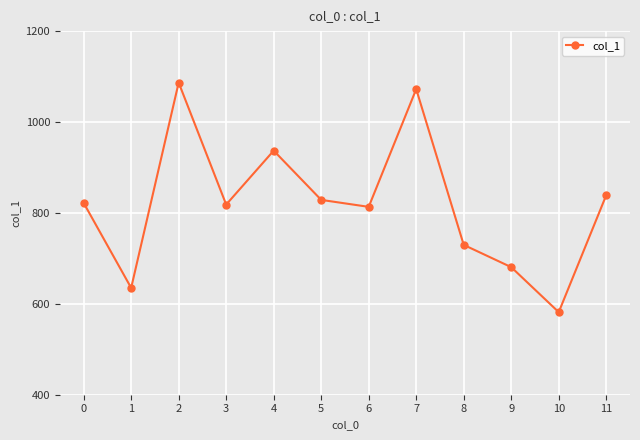

Is it true that the value at 0 is 472.8?

False